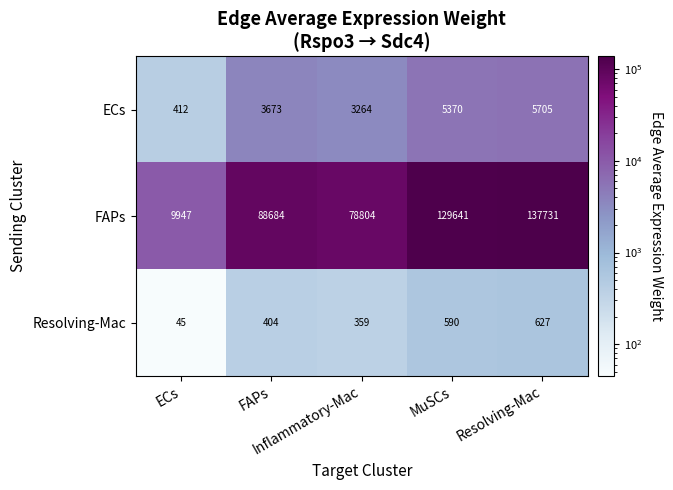

At how many categories does at least one series exceed 66146?

4